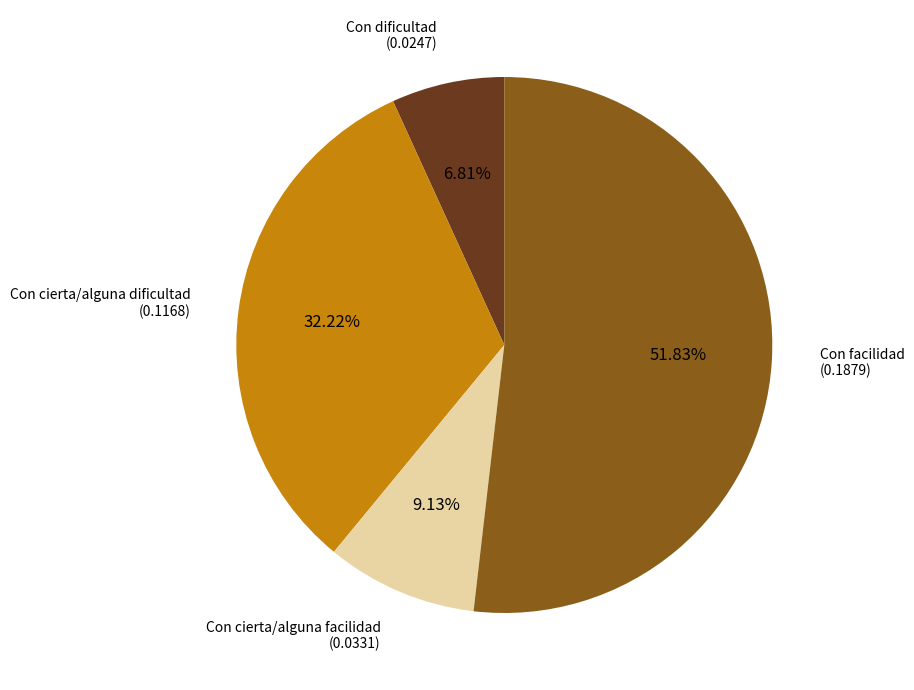

Does any single category account for the majority?

Yes